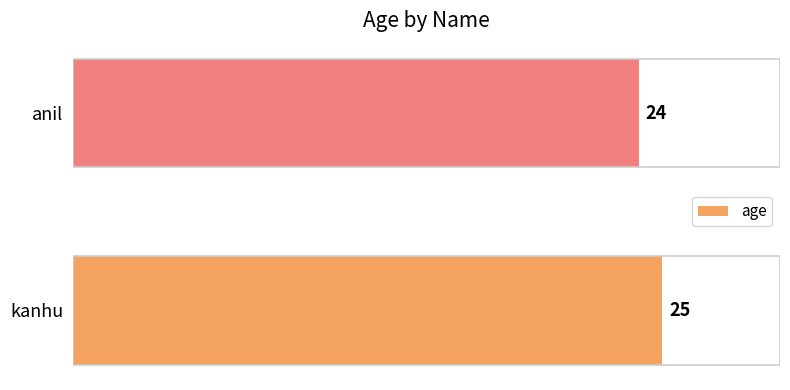

What is the difference between the maximum and minimum values?

1